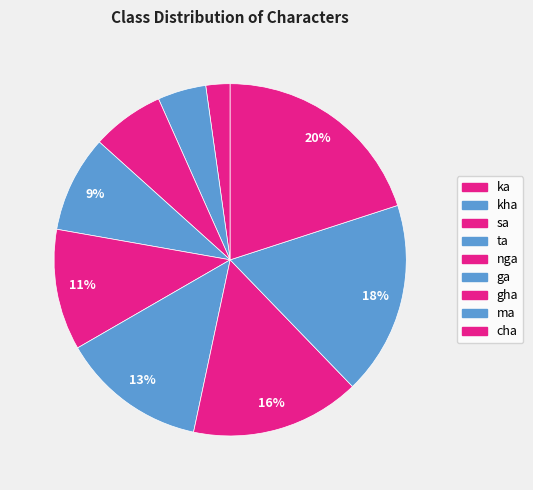

Count the number of slices in the pie.

9